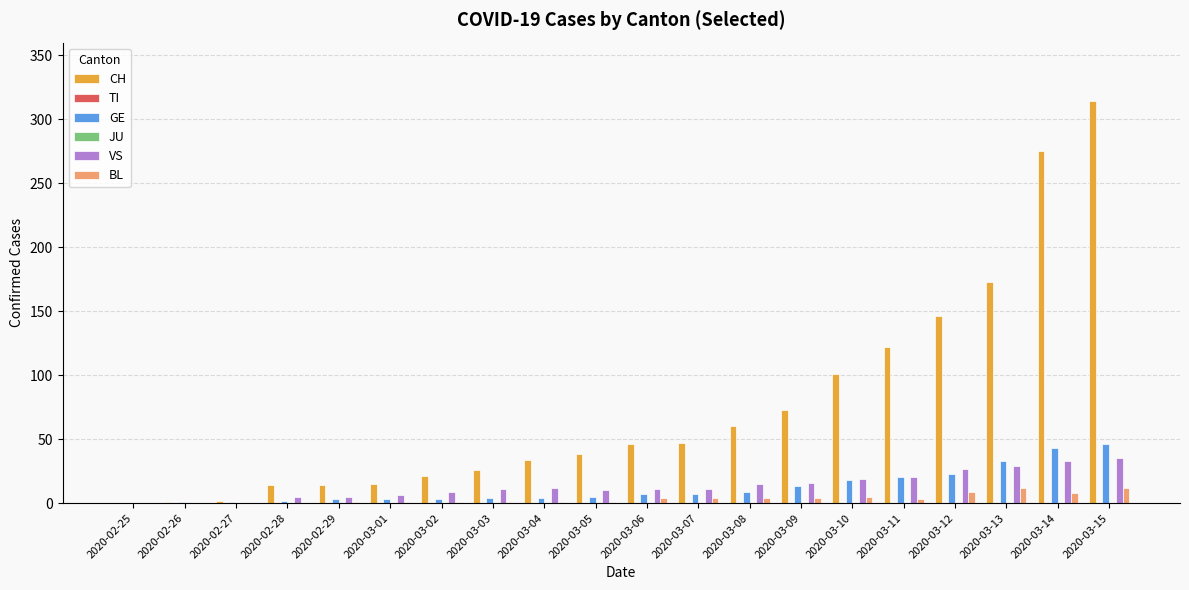

What are all the series names shown in the legend?

CH, TI, GE, JU, VS, BL